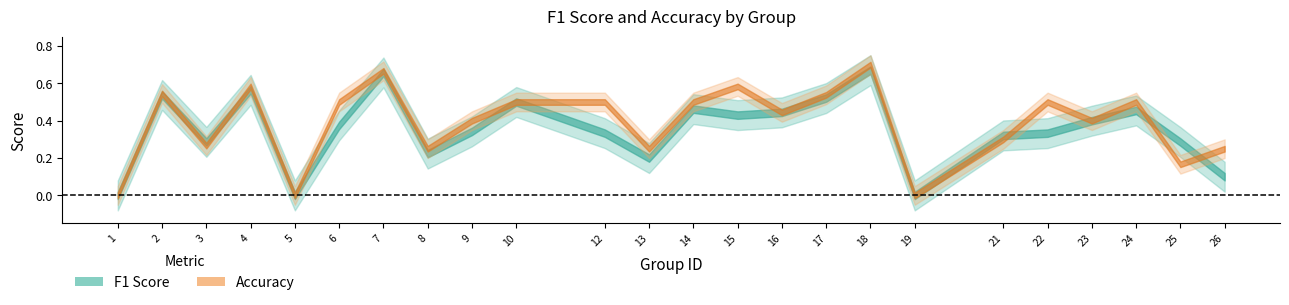

Reading left to right, list all the values displayed in this chart.

f1: 1=0.0	2=0.5	3=0.3	4=0.6	5=0.0	6=0.4	7=0.7	8=0.2	9=0.3	10=0.5	12=0.3	13=0.2	14=0.5	15=0.4	16=0.4	17=0.5	18=0.7	19=0.0	21=0.3	22=0.3	23=0.4	24=0.5	25=0.3	26=0.1
accuracy: 1=0.0	2=0.5	3=0.3	4=0.6	5=0.0	6=0.5	7=0.7	8=0.2	9=0.4	10=0.5	12=0.5	13=0.2	14=0.5	15=0.6	16=0.4	17=0.5	18=0.7	19=0.0	21=0.3	22=0.5	23=0.4	24=0.5	25=0.2	26=0.2